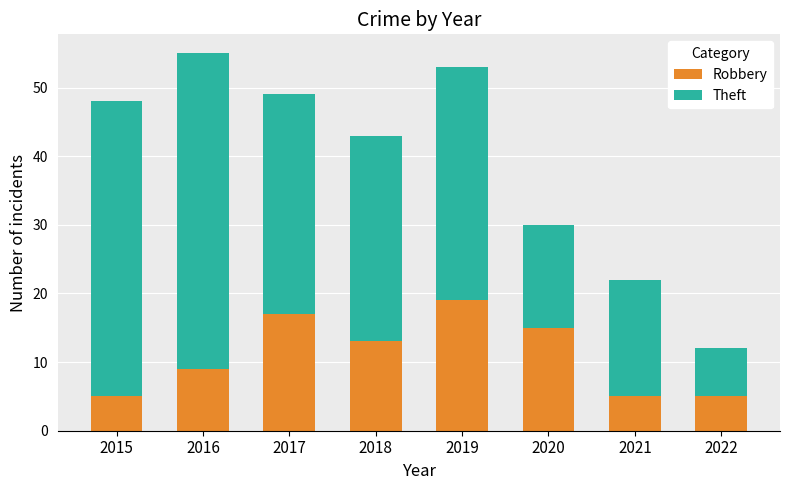

Is it true that Robbery equals 17 at 2017?

True